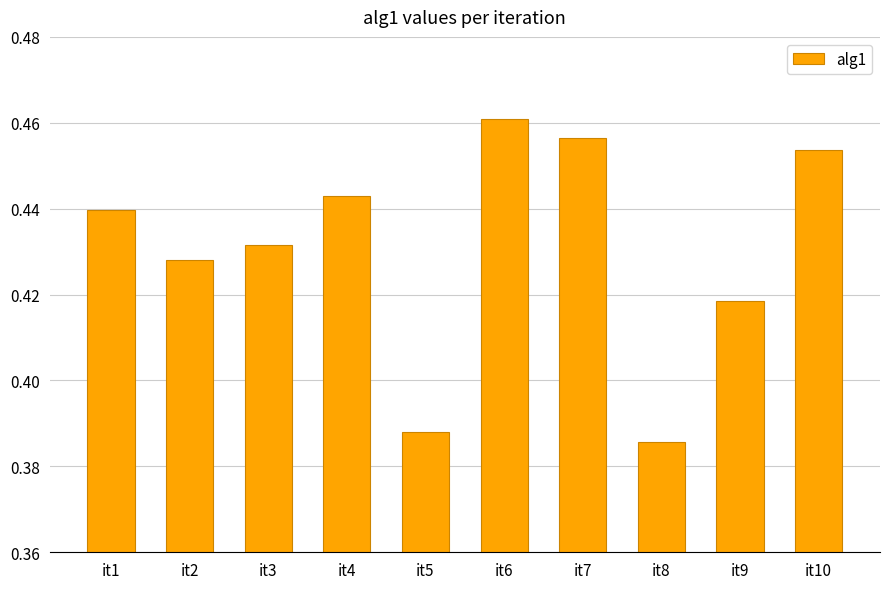

How many values are between 0 and 1?

10